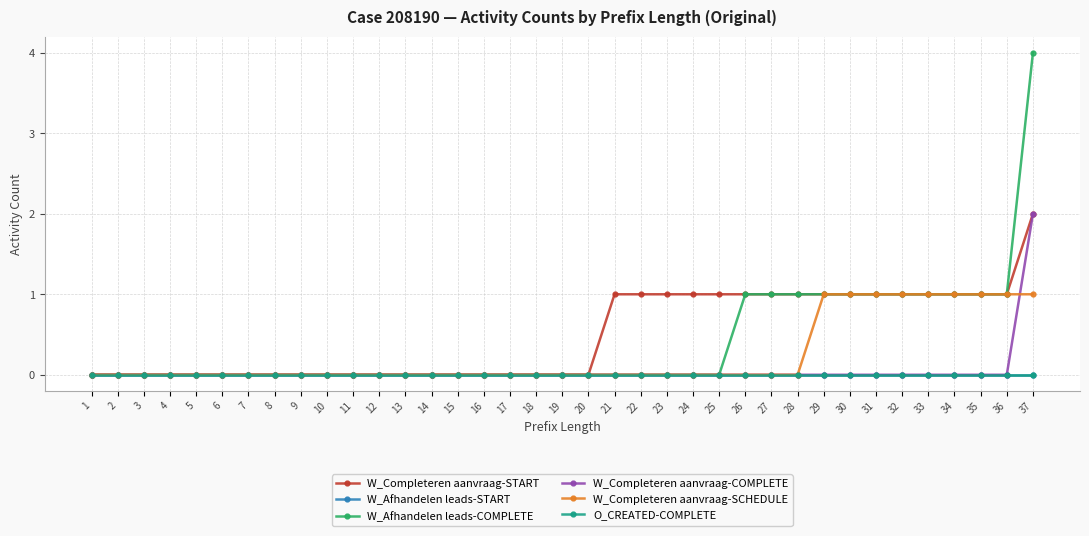

Does the chart have visible grid lines?

Yes